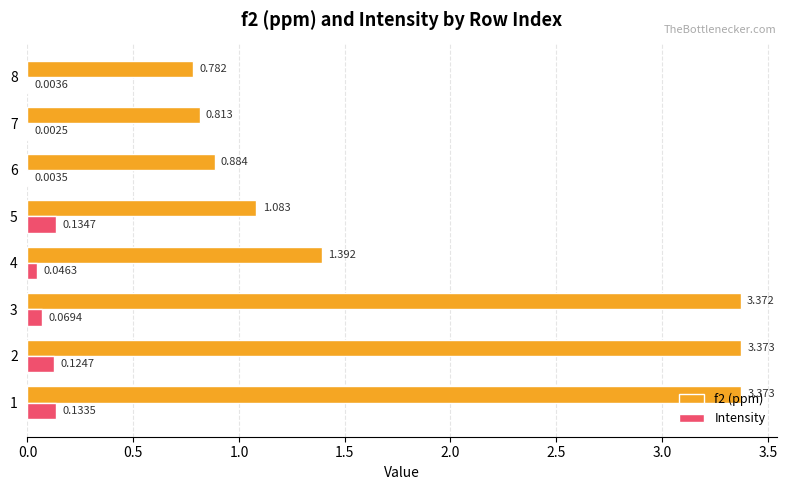

Is the value of Intensity at 1 greater than the value of f2 (ppm) at 6?

No